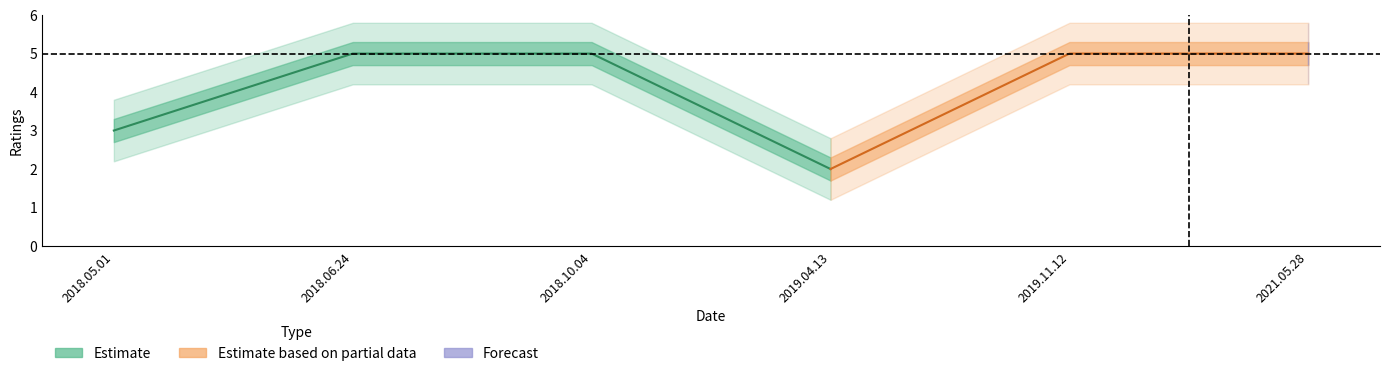

True or false: help_count and ratings intersect in this chart.

False